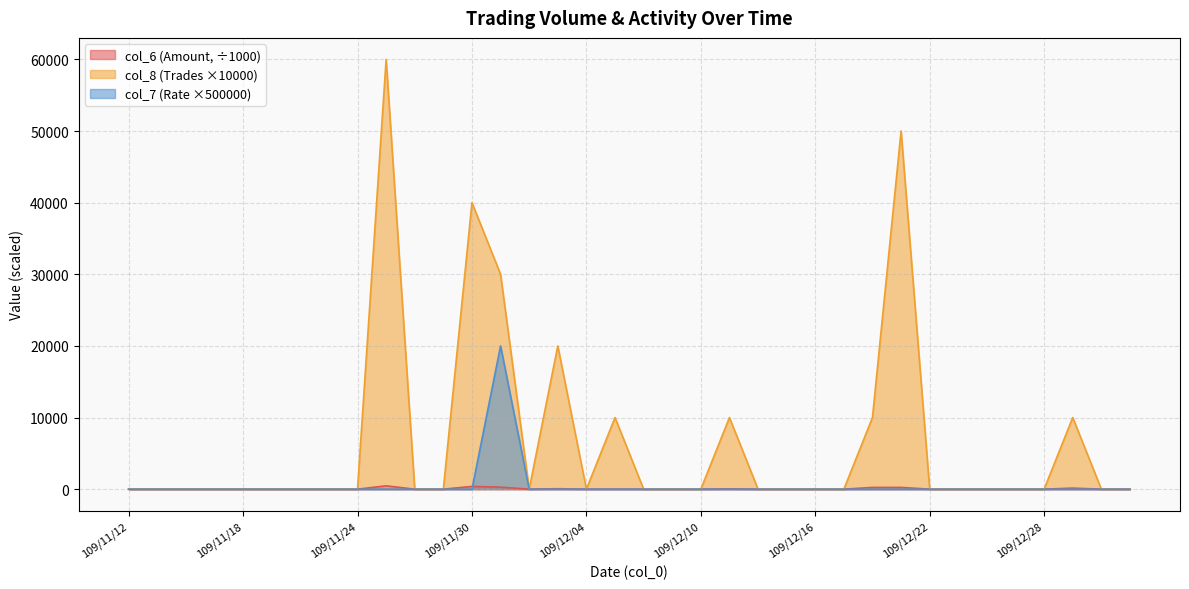

The col_8 series shows 32743.4 at 109/12/23. True or false?

False